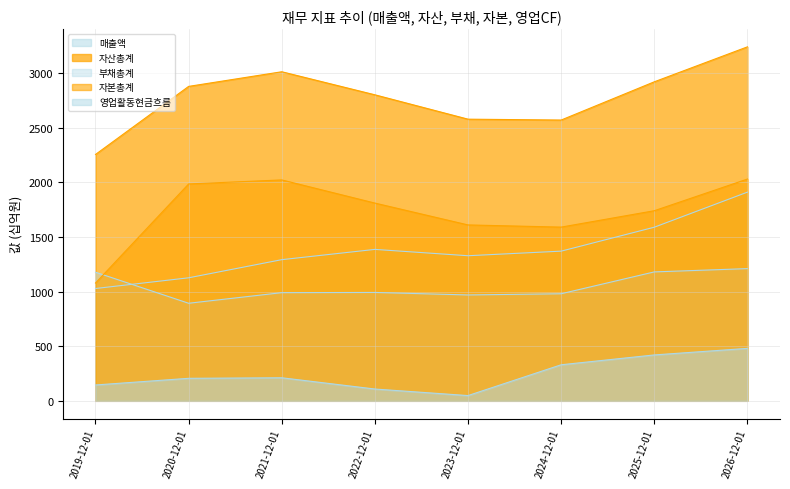

Is it true that 자본총계 equals 1078 at 2019-12-01?

True